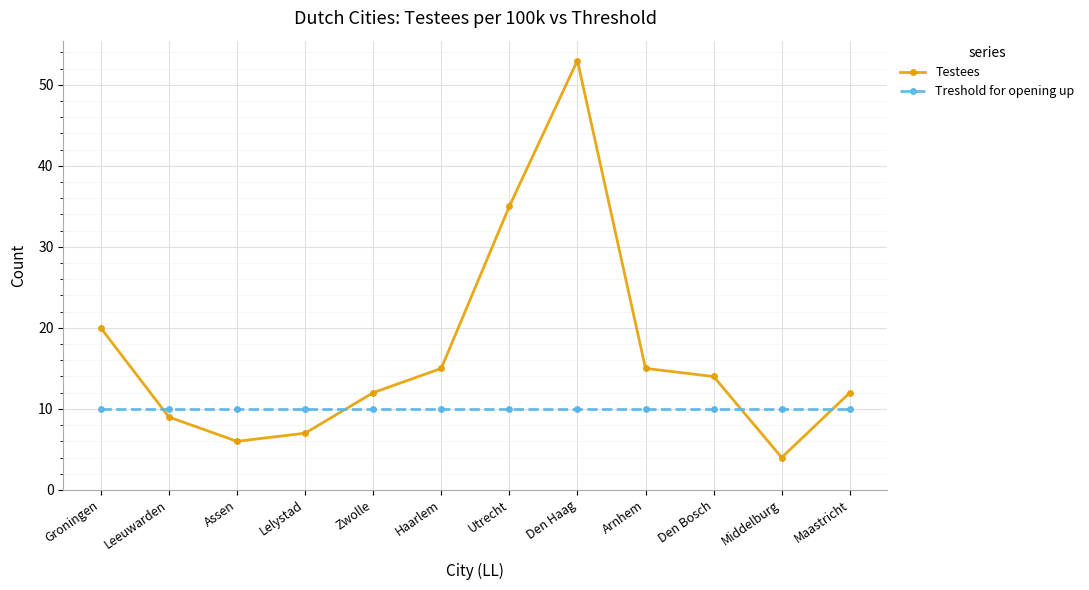

Rank the series at Den Bosch from highest to lowest value.

Testees, Treshold for opening up